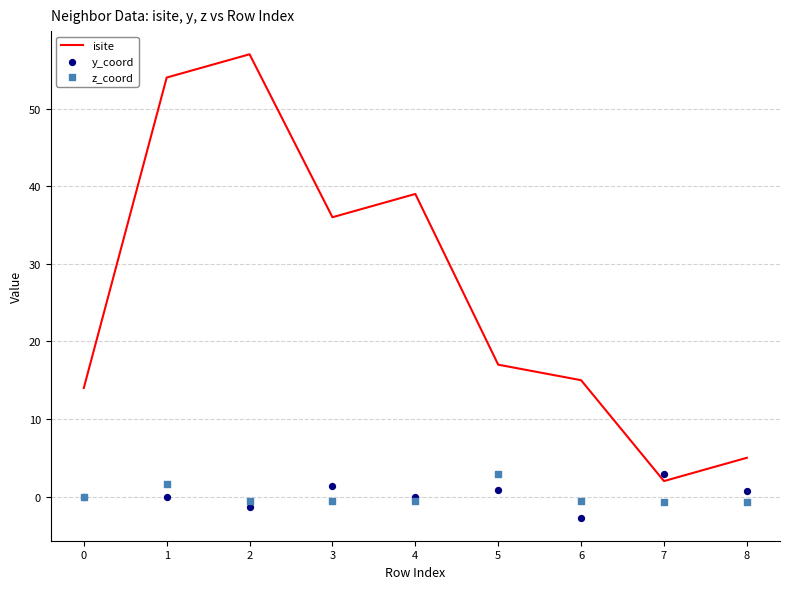

Which series has the largest total across all categories?

isite